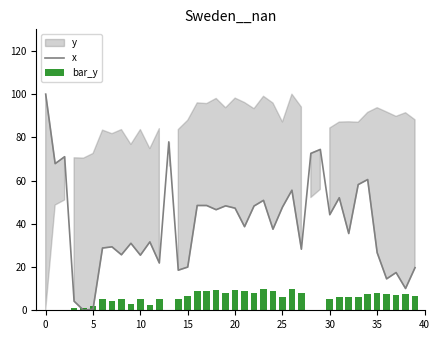

Is it true that x equals 28.3 at 27?

True